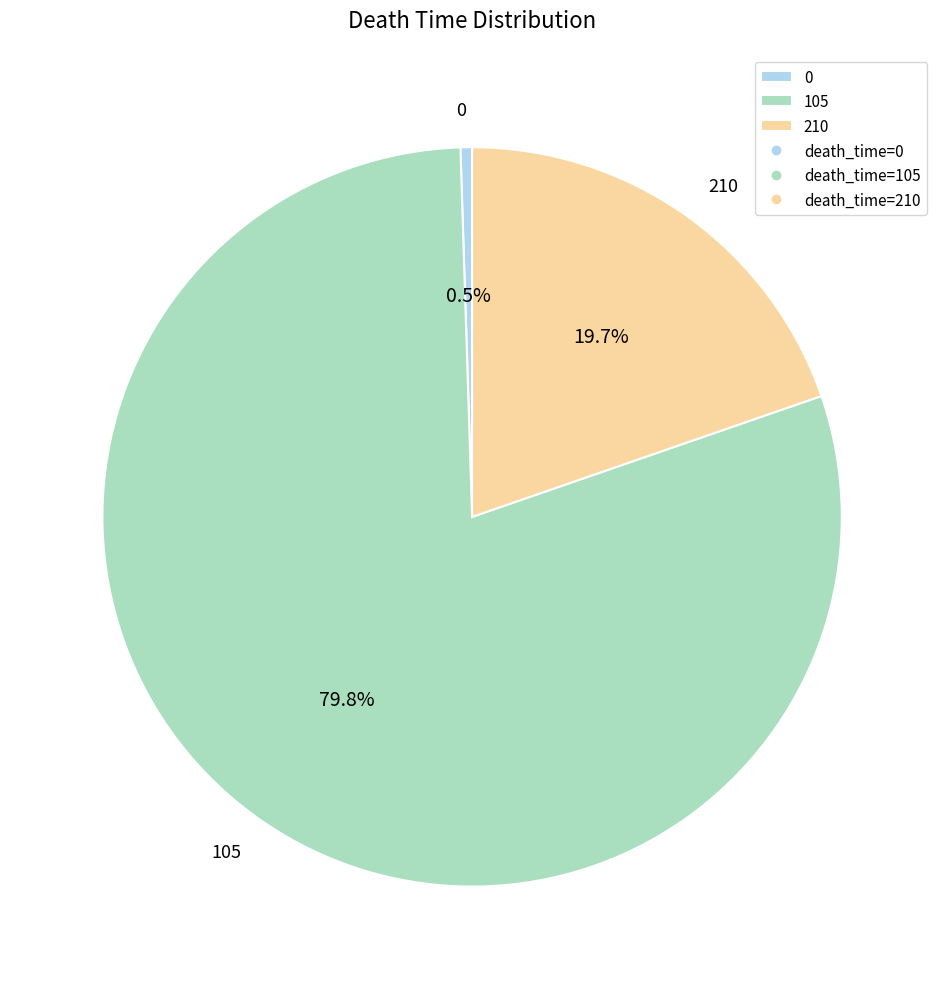

How many slices are in this pie chart?

3